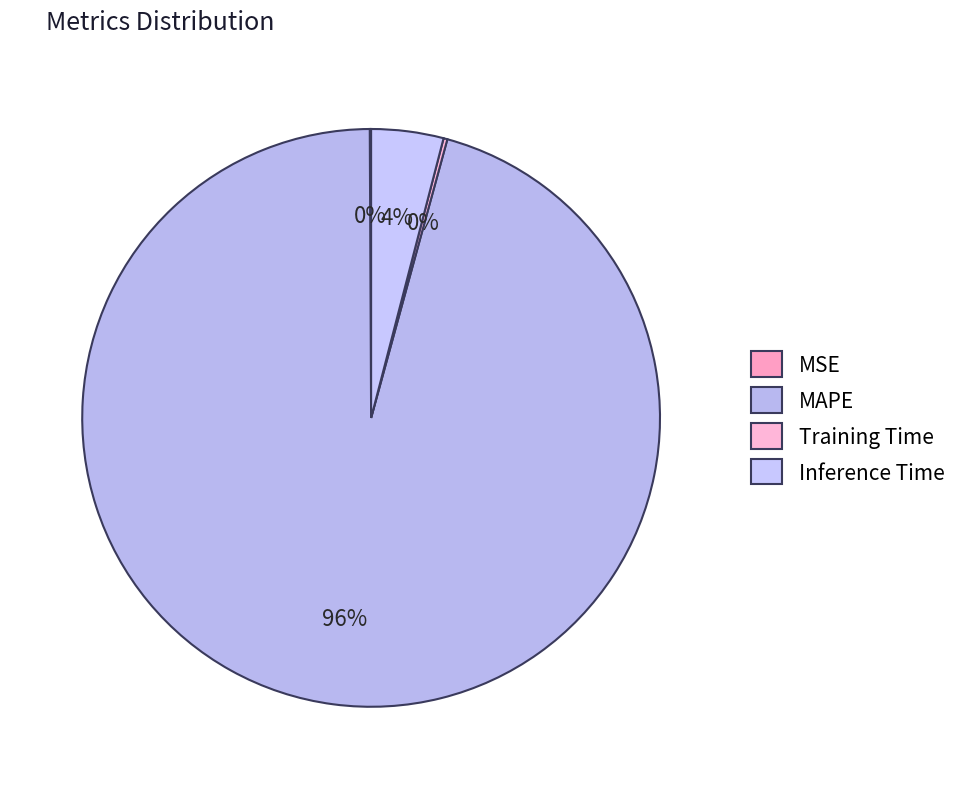

Is there a majority slice in this chart?

Yes